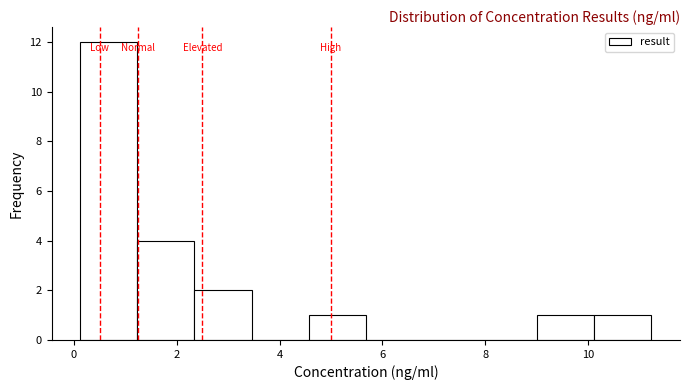

Reading left to right, transcribe this chart: for each bar, give the range it covers on the x-axis and its height. Neither the bar edges nor the heights are printed on the chart, so give them approximately, as read against the axes.

0.2 to 1.2: 12
1.2 to 2.4: 4
2.4 to 3.4: 2
3.4 to 4.6: 0
4.6 to 5.6: 1
5.6 to 6.8: 0
6.8 to 7.8: 0
7.8 to 9.0: 0
9.0 to 10.2: 1
10.2 to 11.2: 1